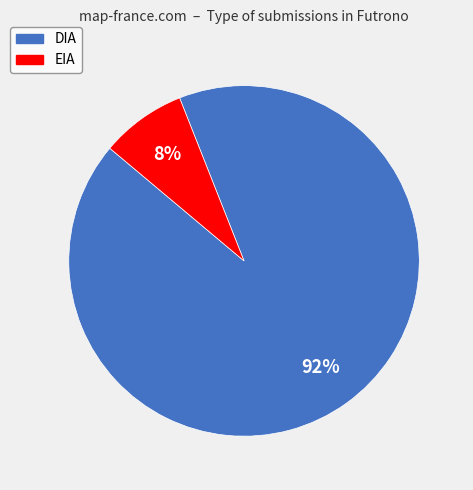

To the nearest percent, what is the combined percentage of EIA and DIA?

100%